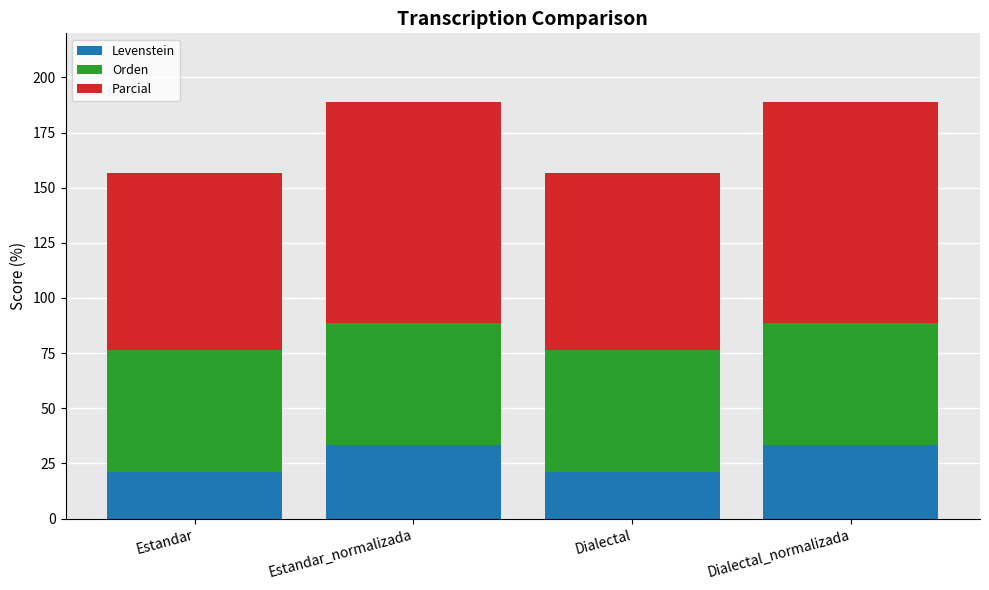

What are all the series names shown in the legend?

Levenstein, Orden, Parcial